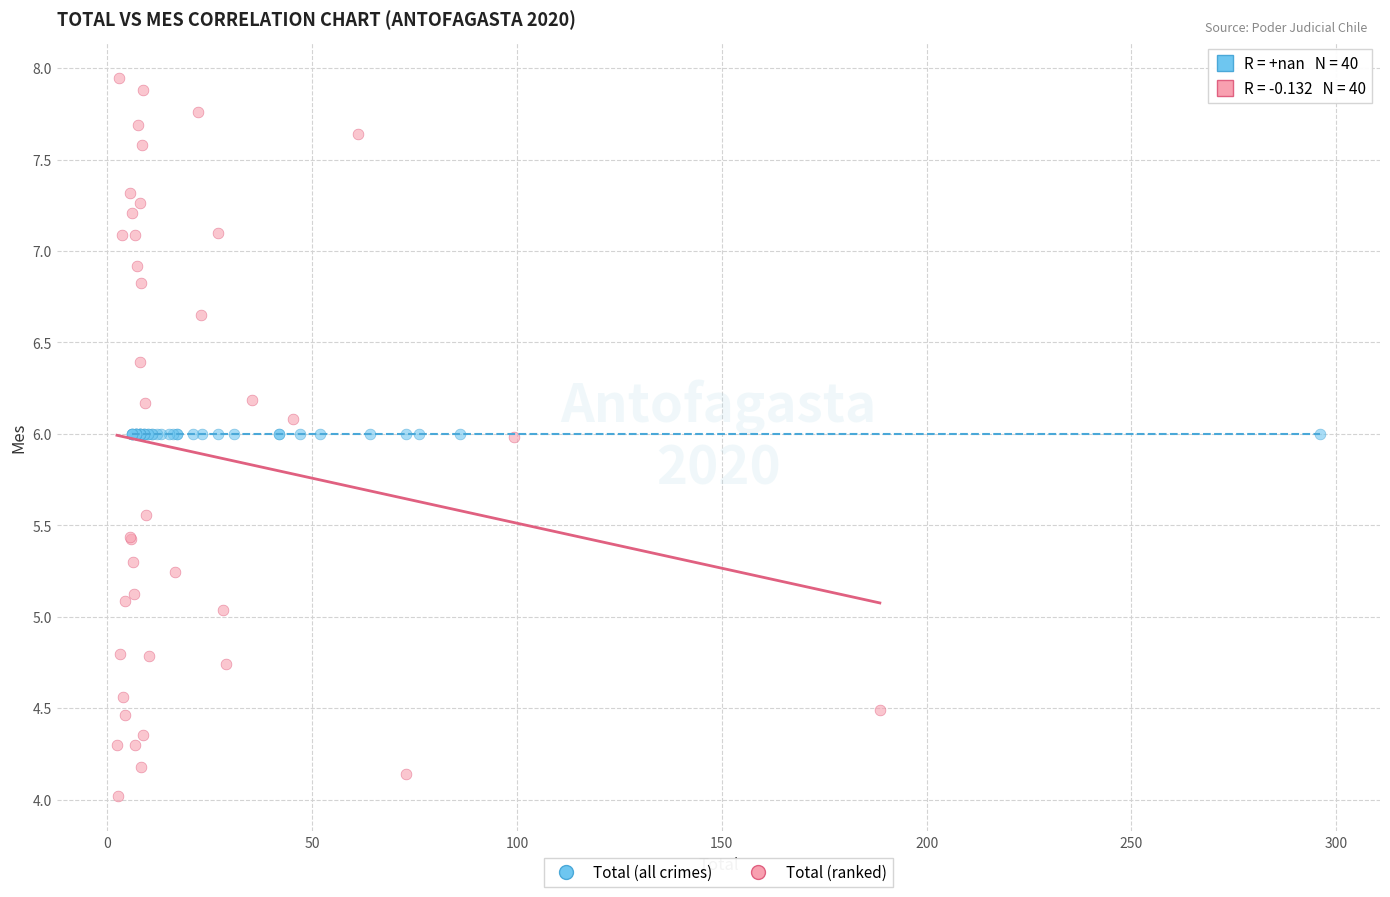

What are all the series names shown in the legend?

Total (all crimes), Total (ranked)